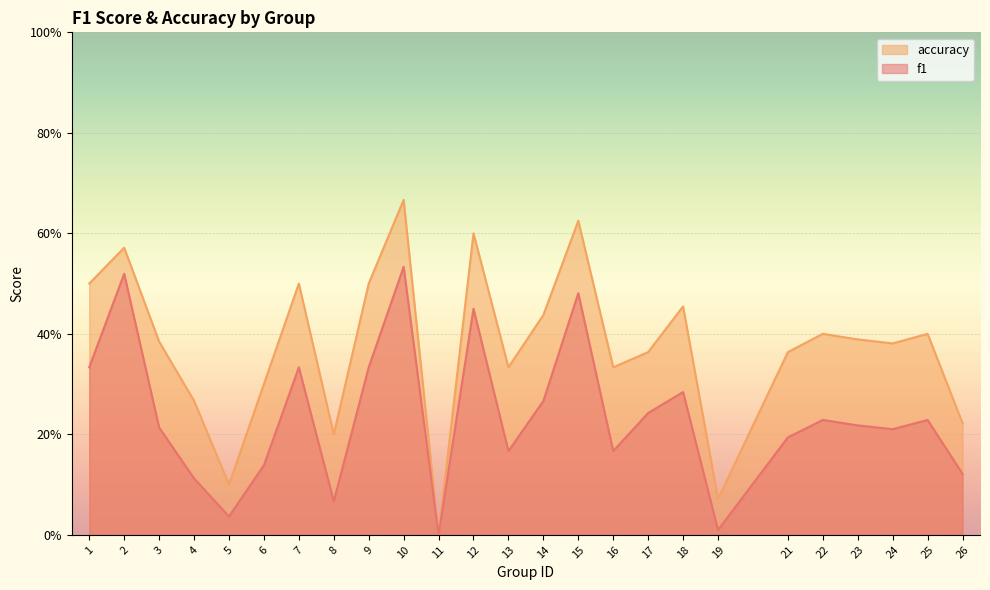

What is the value of the accuracy point at the 21st from the left?

0.4